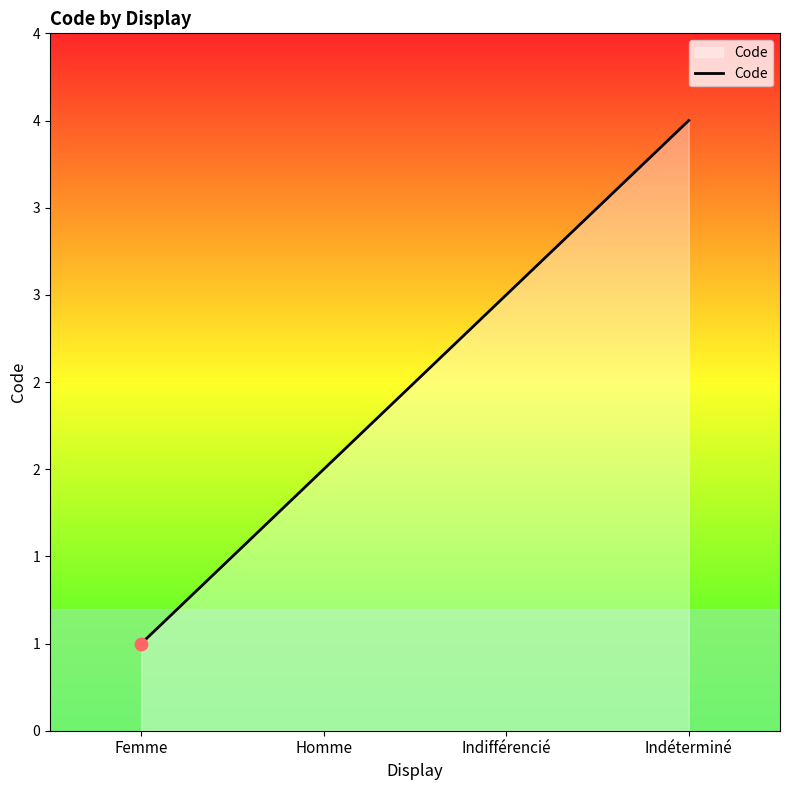

Does the chart have visible grid lines?

No